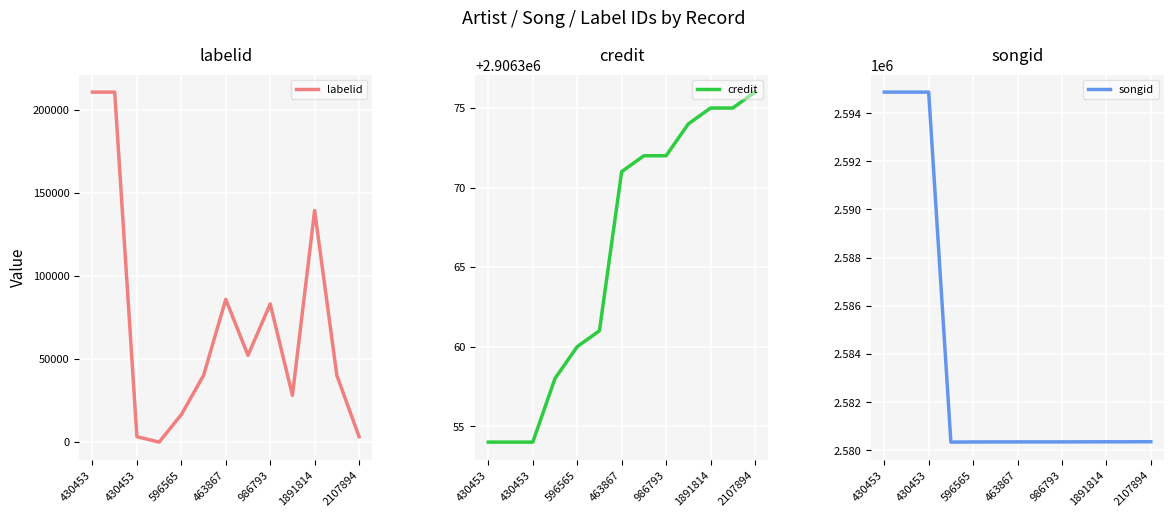

At 7, list the series in order from smallest to largest.

labelid, songid, credit